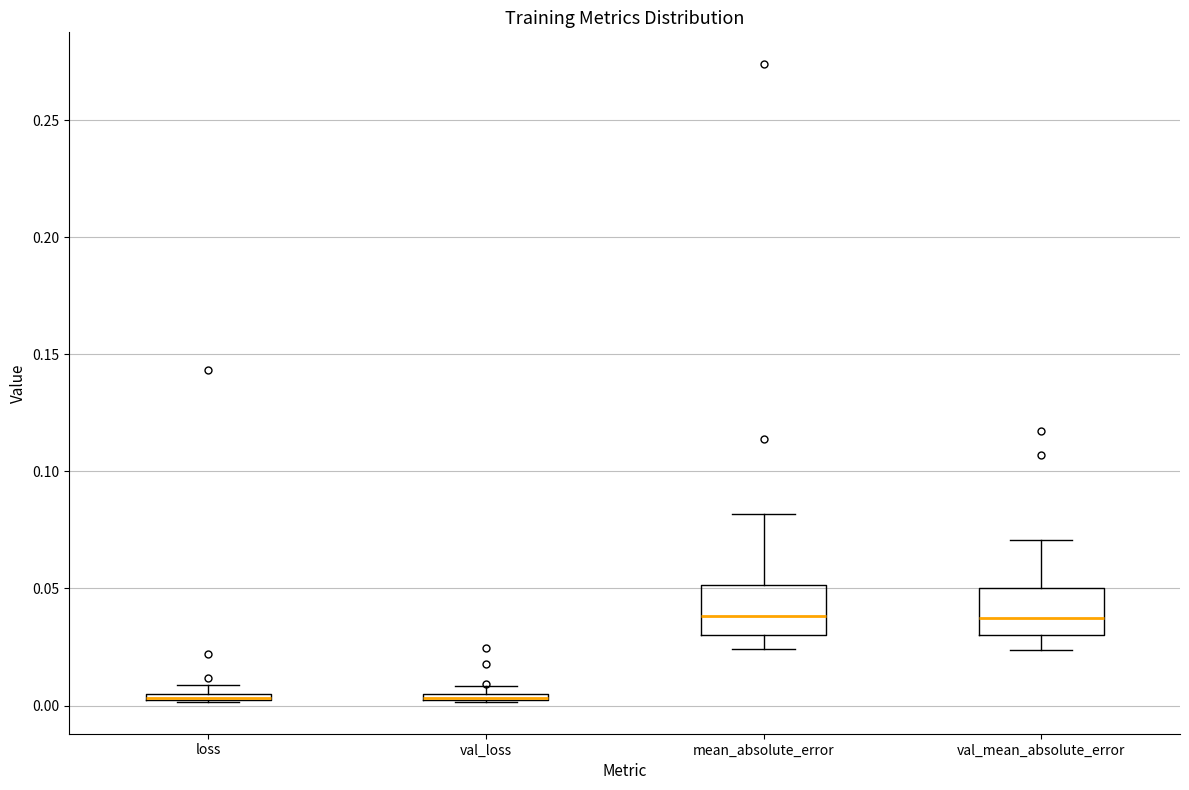

Where is the lower edge of the box for val_loss on the y-axis? The values are not printed on the chart, so give them approximately, as read against the axis.

0.000